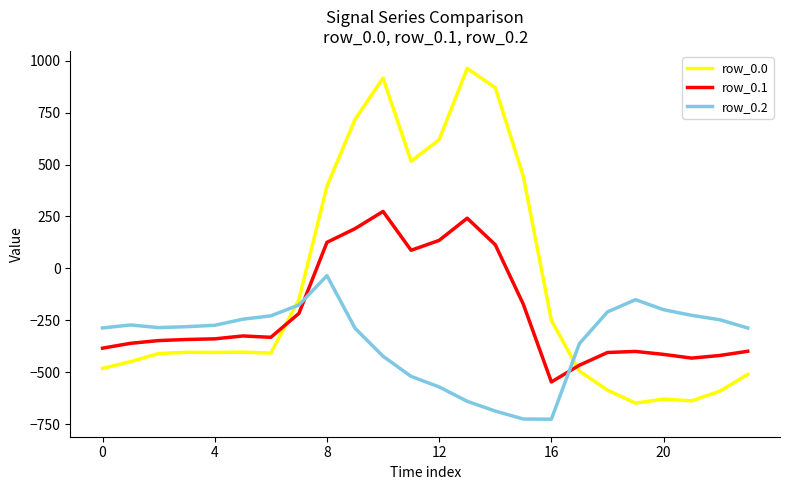

What is the highest value of the row_0.0 series?

962.7